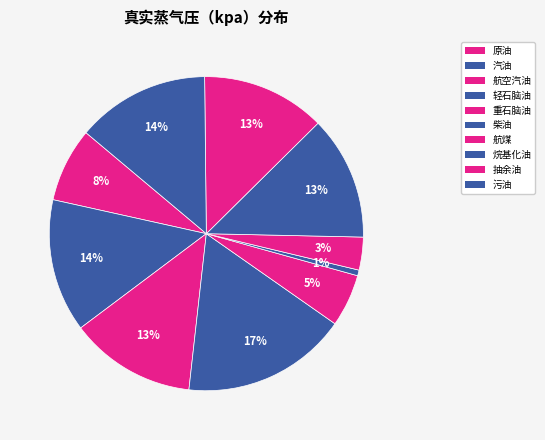

Count the number of slices in the pie.

10